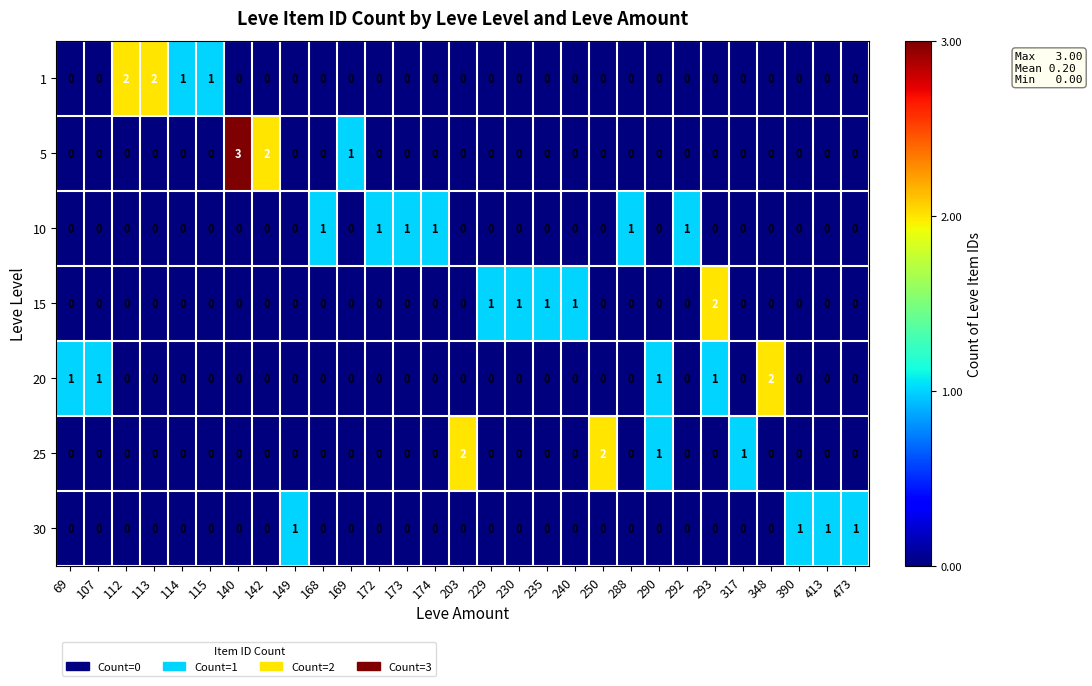

How many values in 30 are above zero?

4